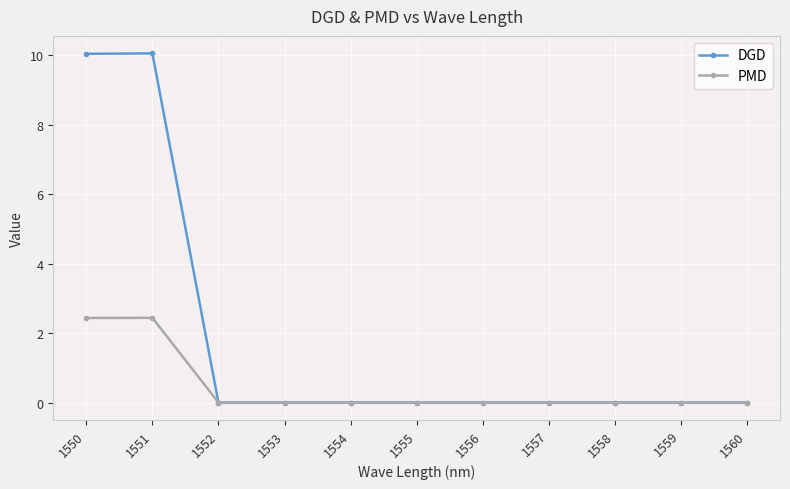

What is the maximum value for DGD?

10.1